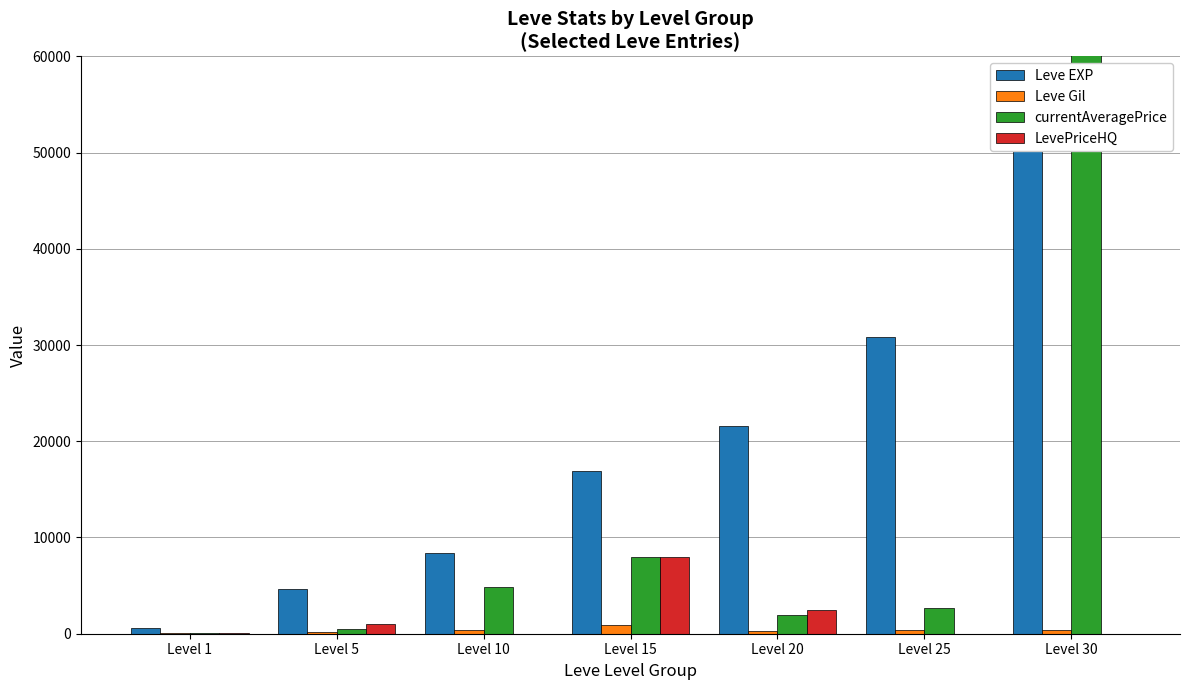

What is the average value of the Leve Gil series?

376.1